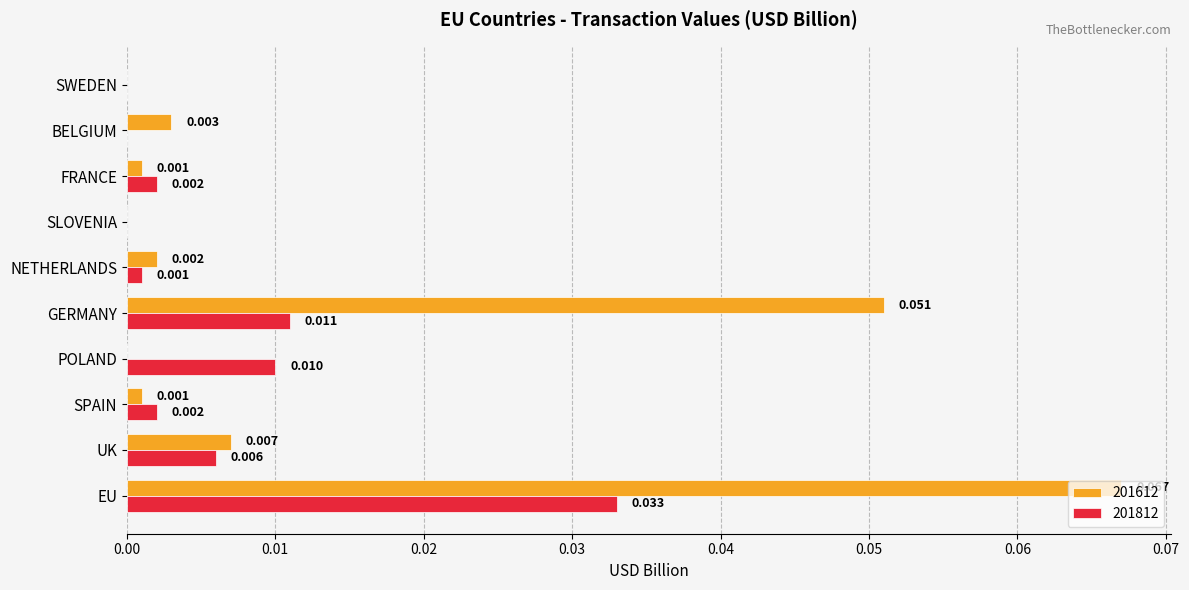

At which category is the sum across all series the highest?

EU